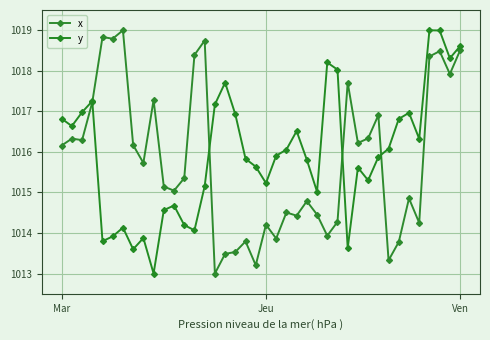

What are all the series names shown in the legend?

x, y